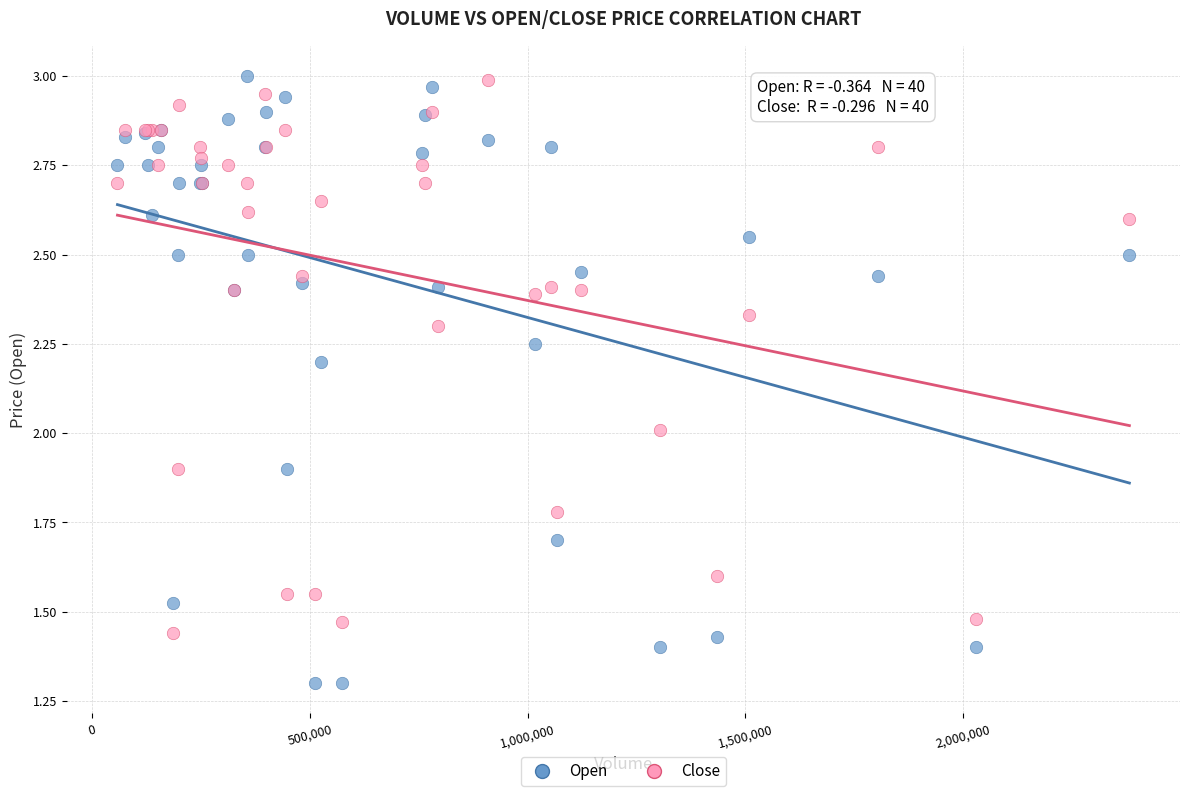

What is the X range (max minus min) for the scatter plot?

2323000.0